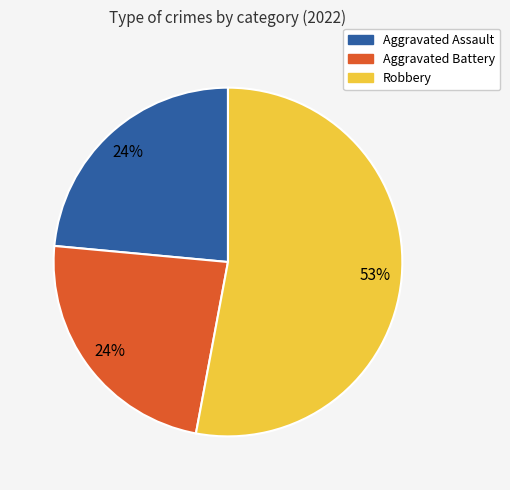

Is there a majority slice in this chart?

Yes